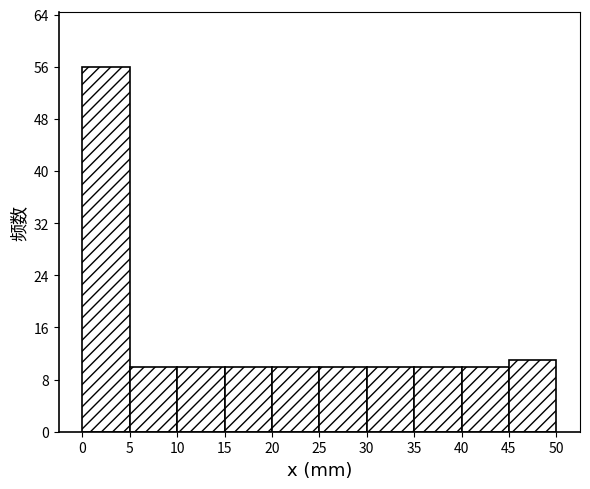

Over which range of the x-axis is the bar tallest?

0 to 5